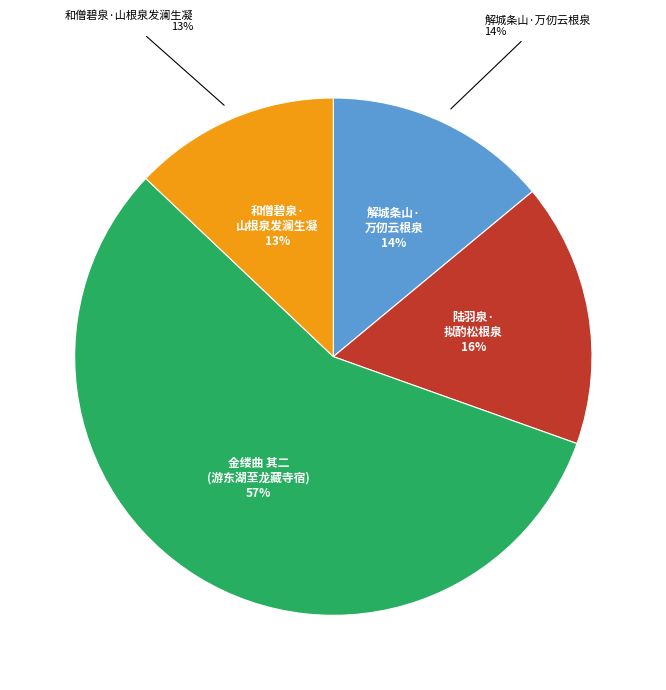

Combined, what portion of the pie is 陆羽泉·拟酌松根泉 and 金缕曲 其二 腊日偕向君南皋、蔡君根泉、李君步洲、向君寿芝游东湖至龙藏寺宿?

73.1%